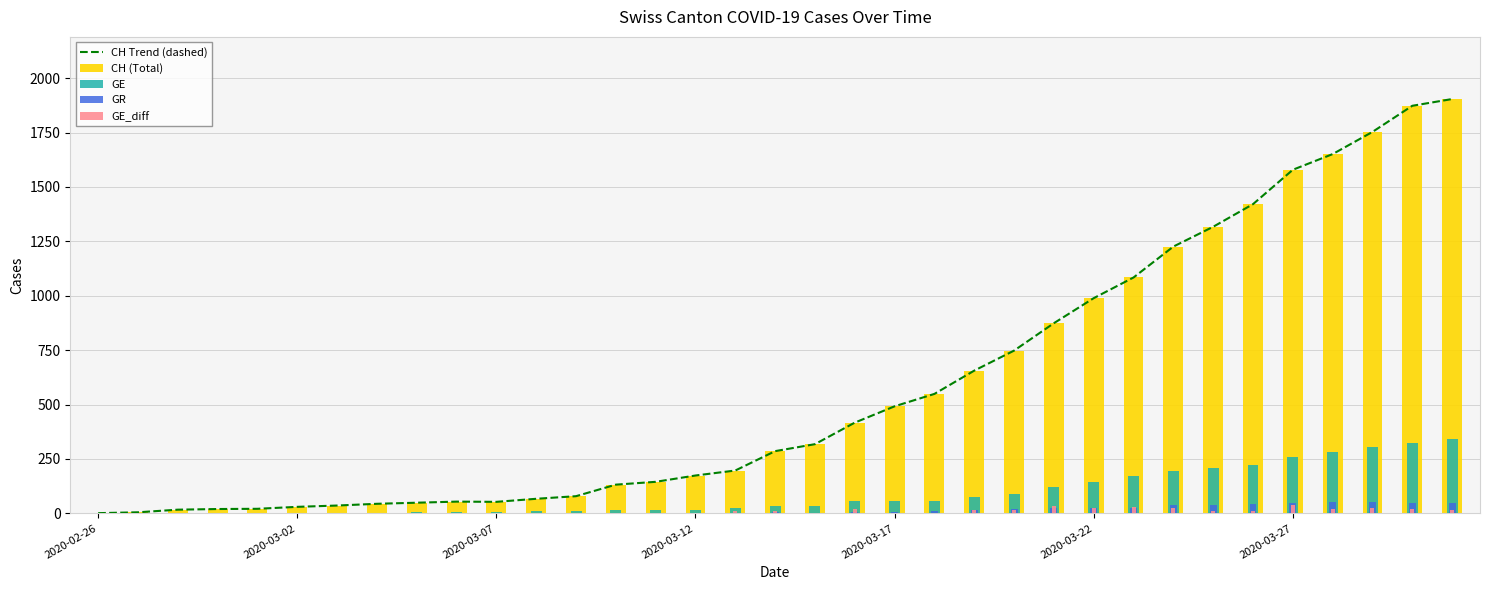

Between 2020-03-17 and 2020-03-27, which is larger?

2020-03-27